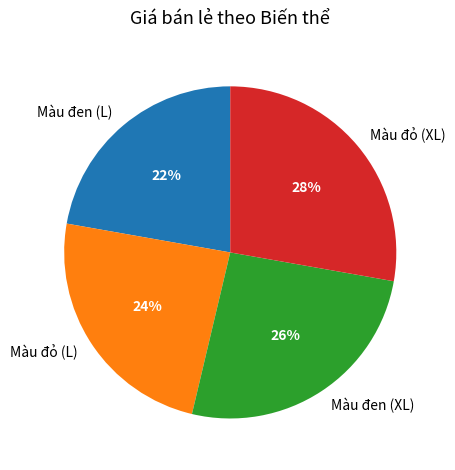

Which category has the biggest portion of the pie?

Màu đỏ (XL)